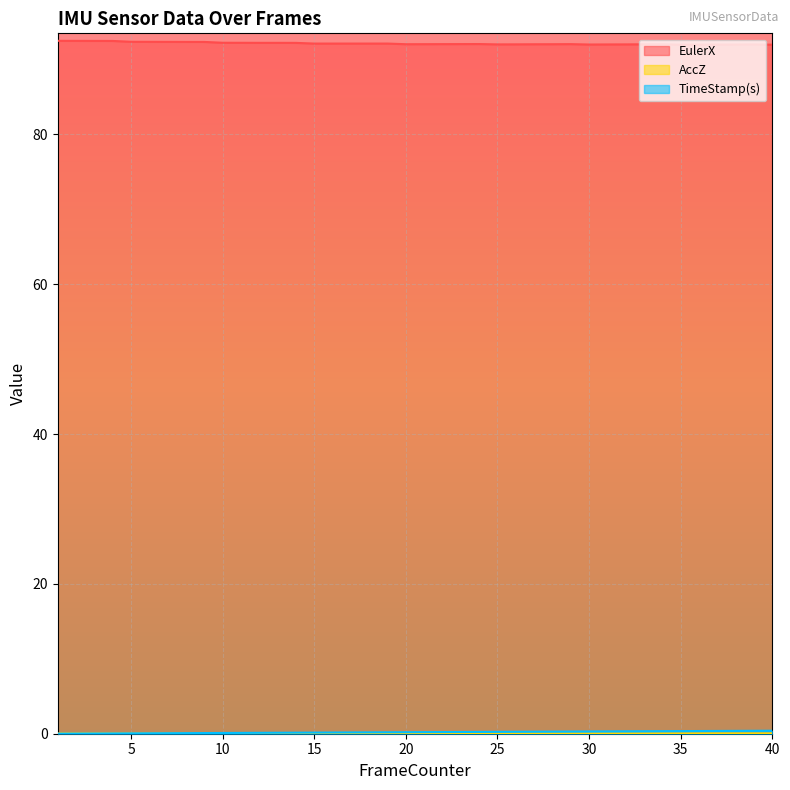

In EulerX, how many points are lower than both neighbors (excluding endpoints)?

4